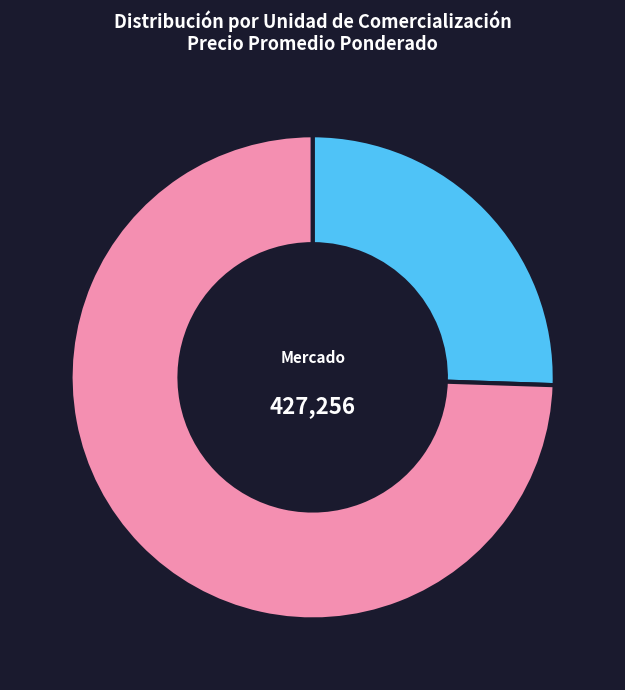

How many segments does this pie chart have?

2